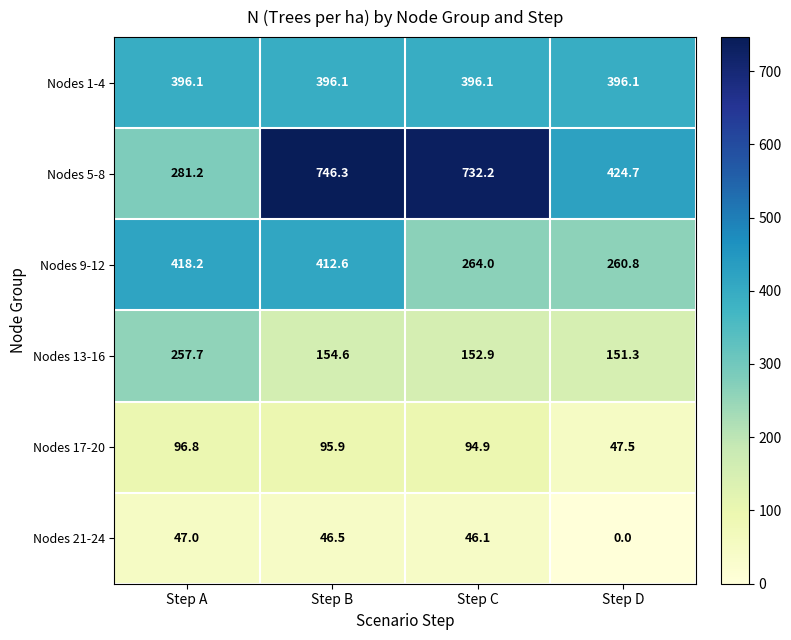

What is the difference between the highest and lowest values at Step C?

686.1